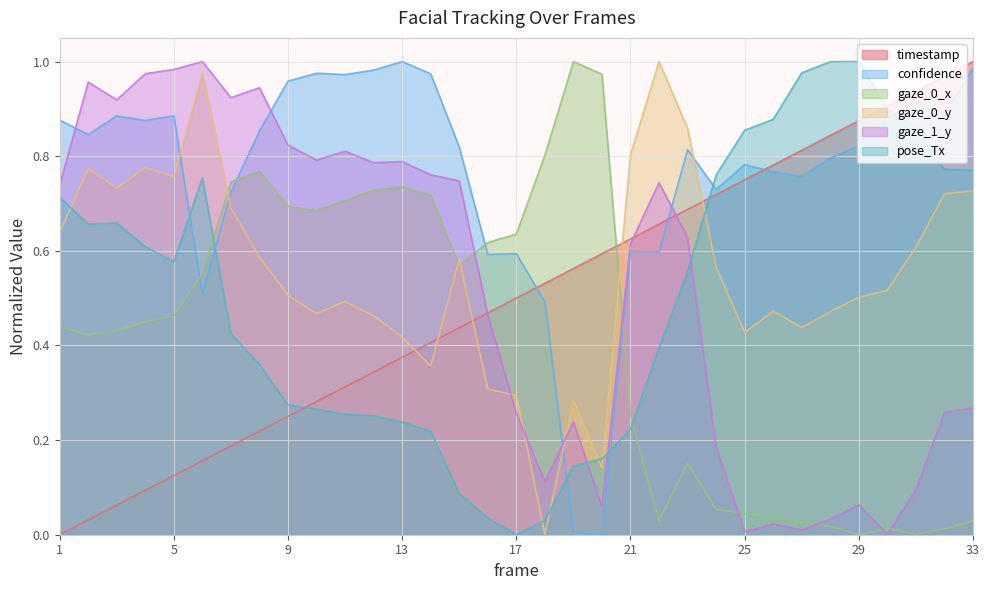

The value of gaze_0_y at 8 is 0.6. True or false?

True